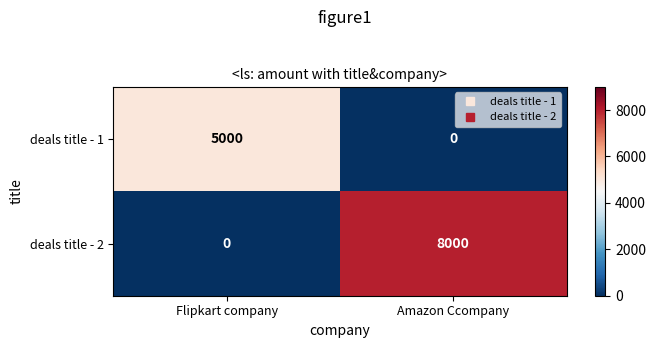

Rank the series at Flipkart company from highest to lowest value.

deals title - 1, deals title - 2